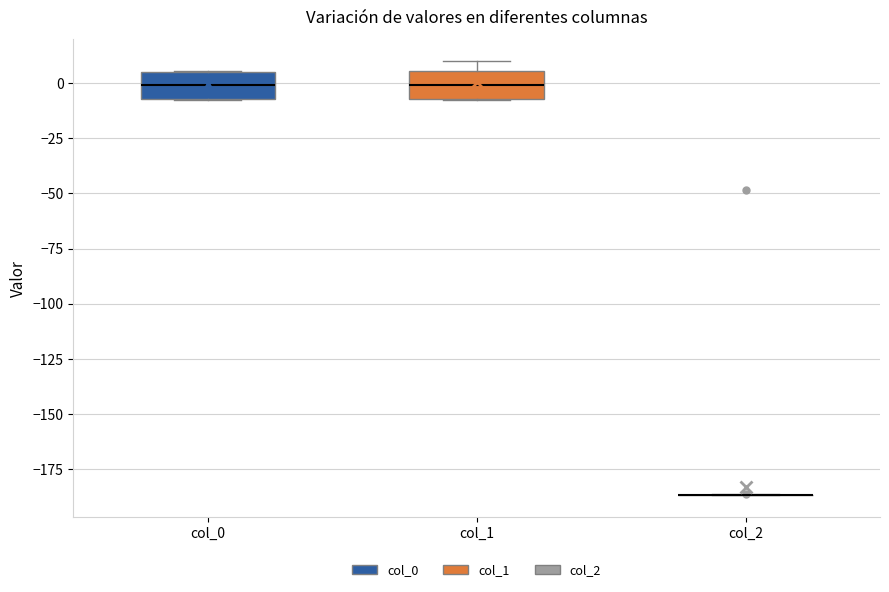

Reading left to right, read every box against the y-axis: the position of its median line, the range the box covers, and the ends of its whiskers. The values are not printed on the chart, so give them approximately, as read against the axis.

col_0: median 0, box -5 to 5, whiskers -10 to 5
col_1: median 0, box -5 to 5, whiskers -10 to 10
col_2: box collapsed to a line at -185, whiskers -185 to -185